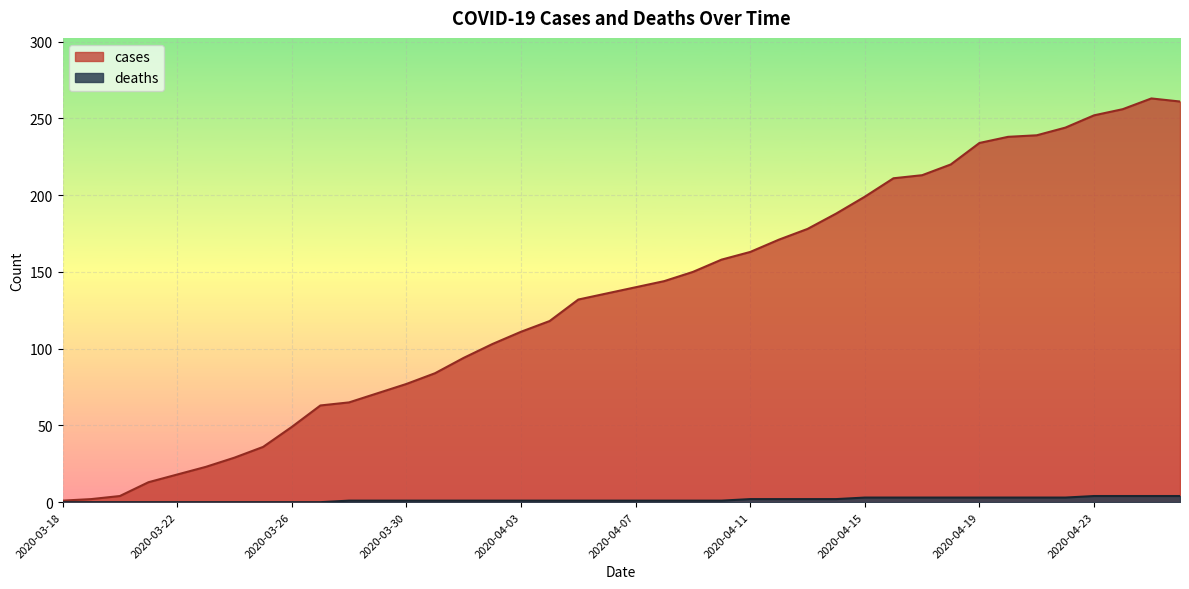

How many data points in deaths are less than 1?

10